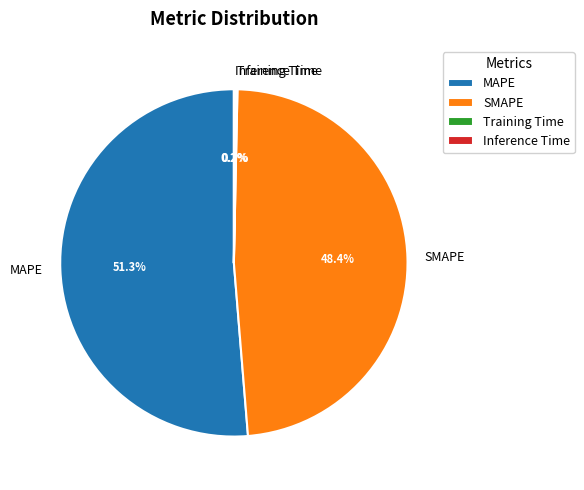

What is the largest slice in the pie chart?

MAPE